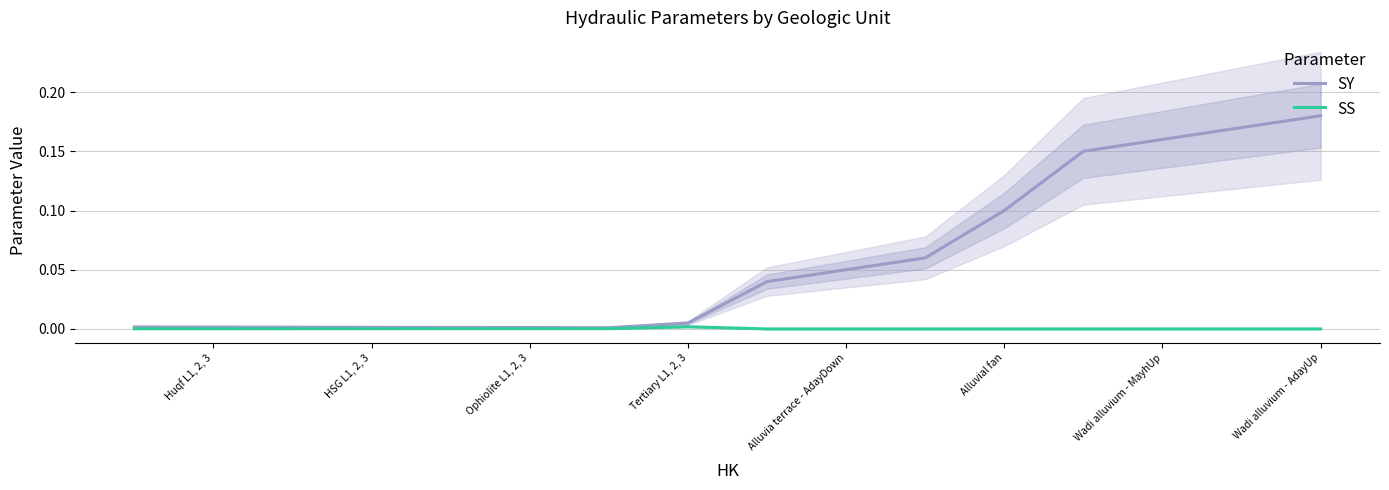

At which category is the sum across all series the highest?

Wadi alluvium - AdayUp